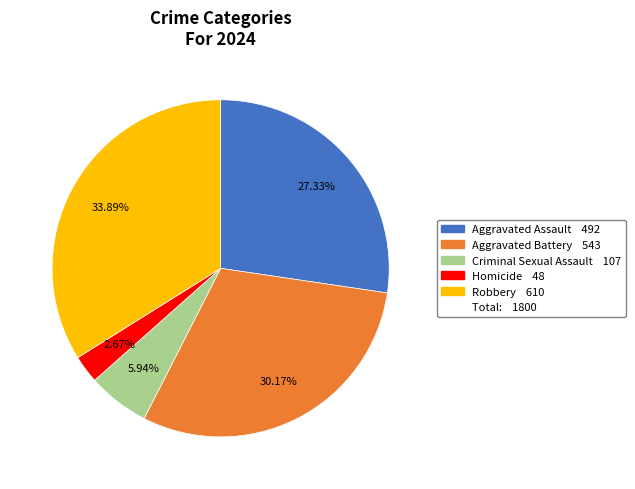

Does any single category account for the majority?

No